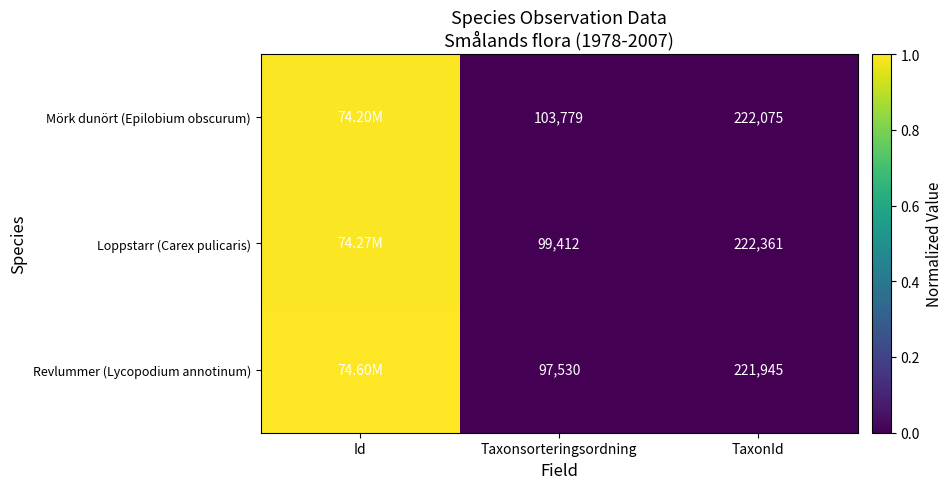

At TaxonId, list the series in order from largest to smallest.

Loppstarr (Carex pulicaris), Mörk dunört (Epilobium obscurum), Revlummer (Lycopodium annotinum)